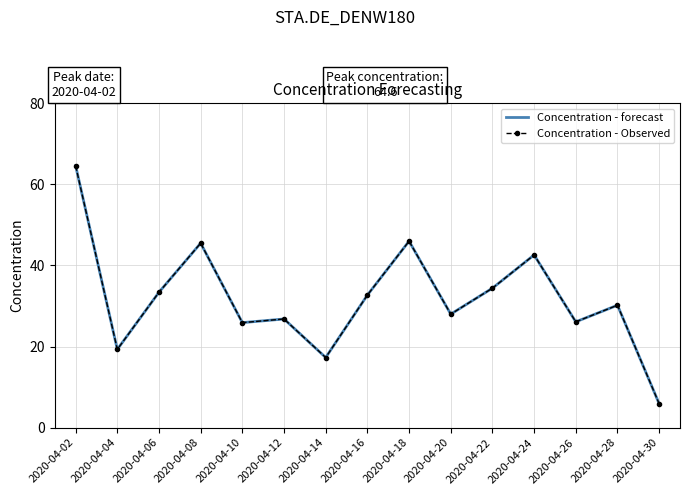

Reading left to right, what are all the values shown in this chart?

Concentration - forecast: 64.6	19.3	33.4	45.5	25.9	26.8	17.3	32.7	46.0	28.0	34.4	42.6	26.1	30.2	5.9
Concentration - Observed: 64.6	19.3	33.4	45.5	25.9	26.8	17.3	32.7	46.0	28.0	34.4	42.6	26.1	30.2	5.9